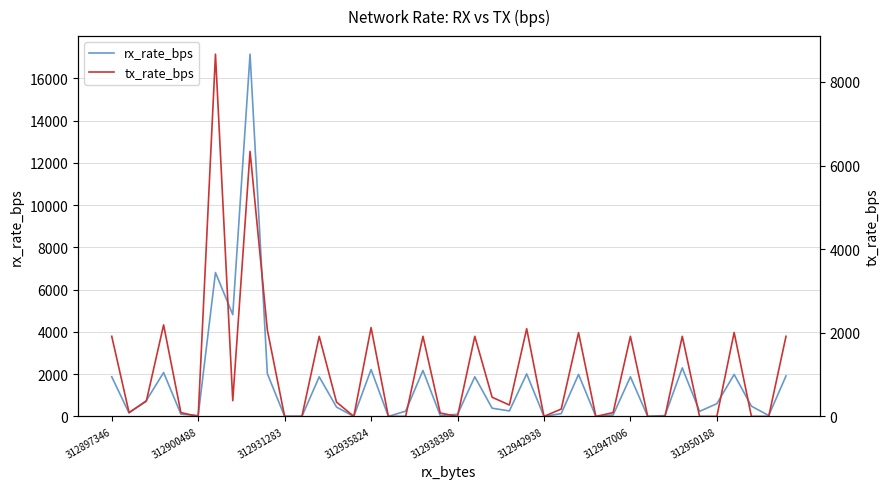

Rank the series at 312931283 from highest to lowest value.

rx_rate_bps, tx_rate_bps